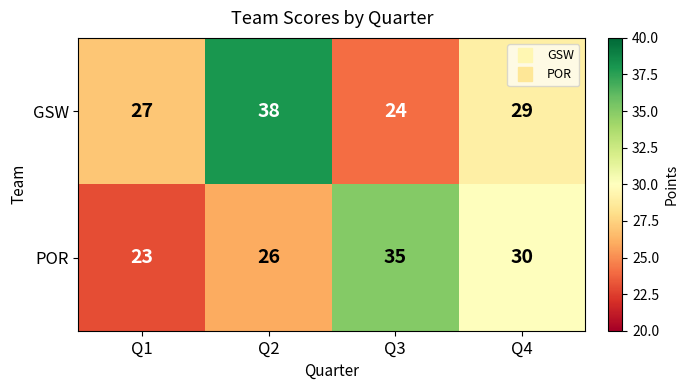

What is the difference between the maximum and second lowest values in the GSW series?

11